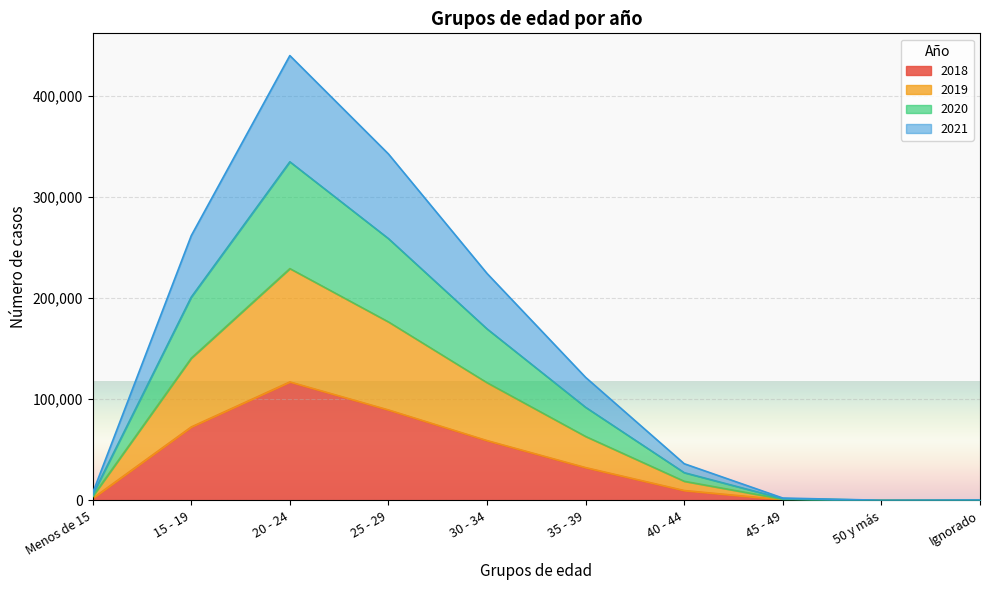

Is it true that 2018 equals 139 at Ignorado?

True